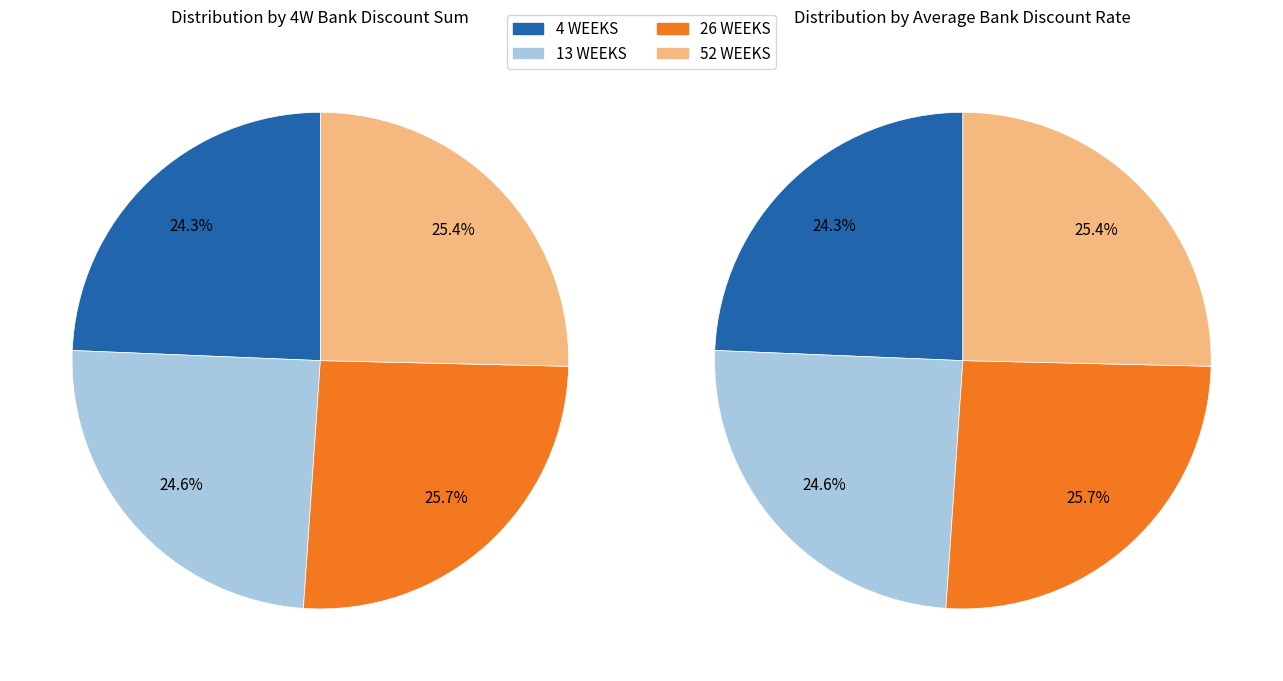

Do 5 and 14 together represent more than half of the pie?

No